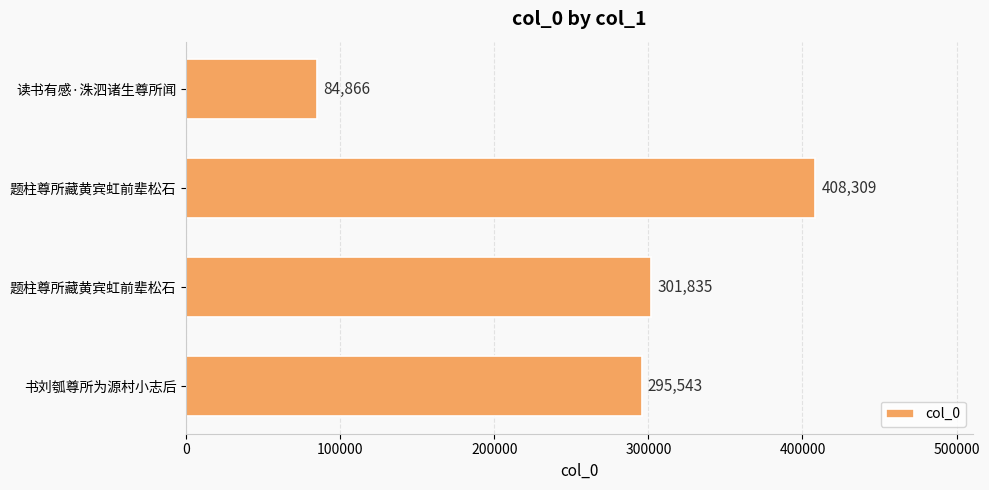

How many categories are shown in the chart?

4